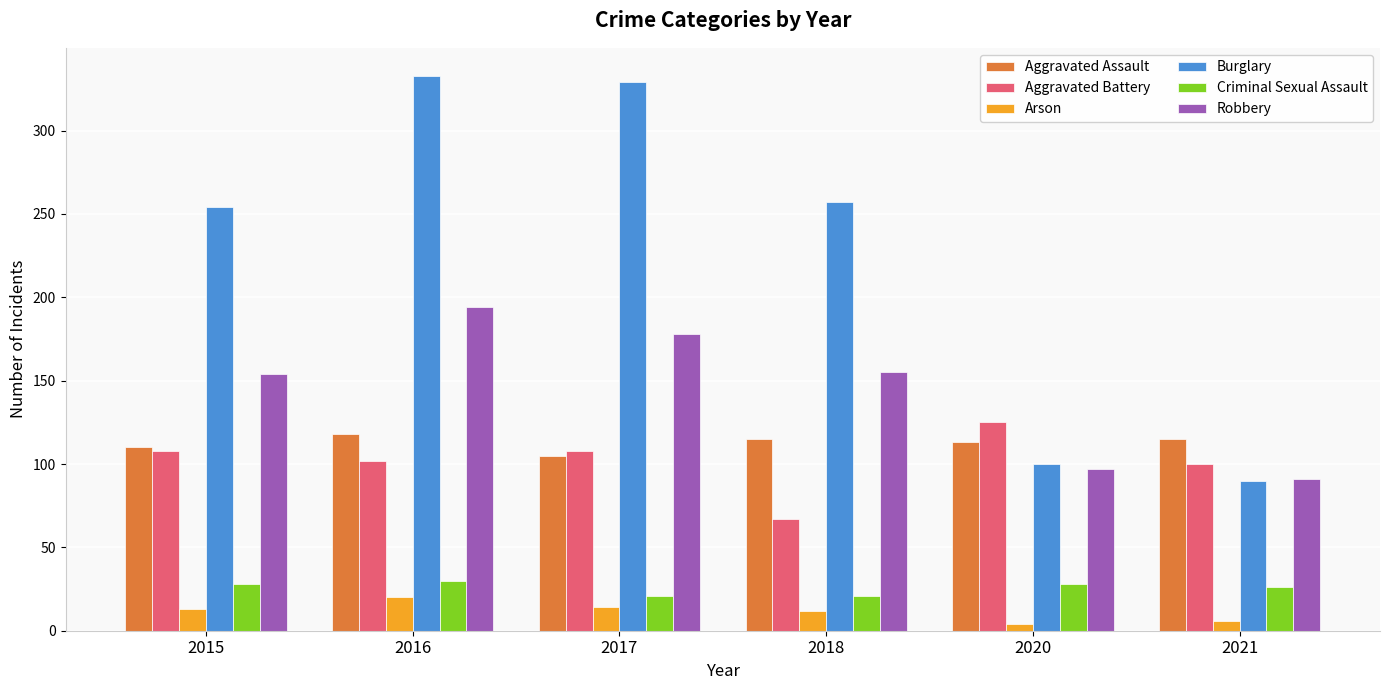

At which label is Burglary closest to 211?

2015